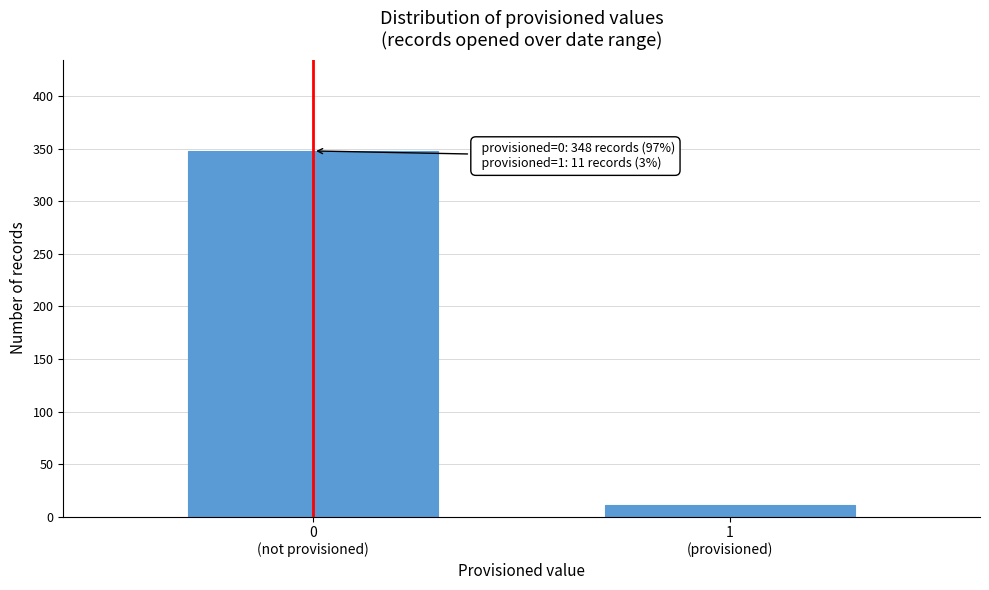

Reading left to right, transcribe all the data shown in this chart.

348	11